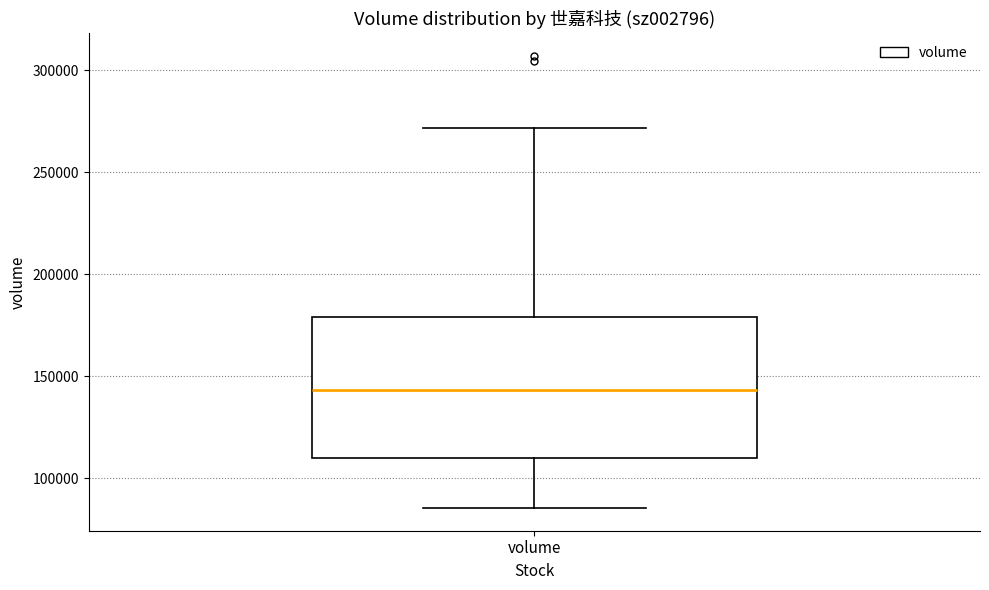

Where is the upper edge of the box for volume on the y-axis? The values are not printed on the chart, so give them approximately, as read against the axis.

180000